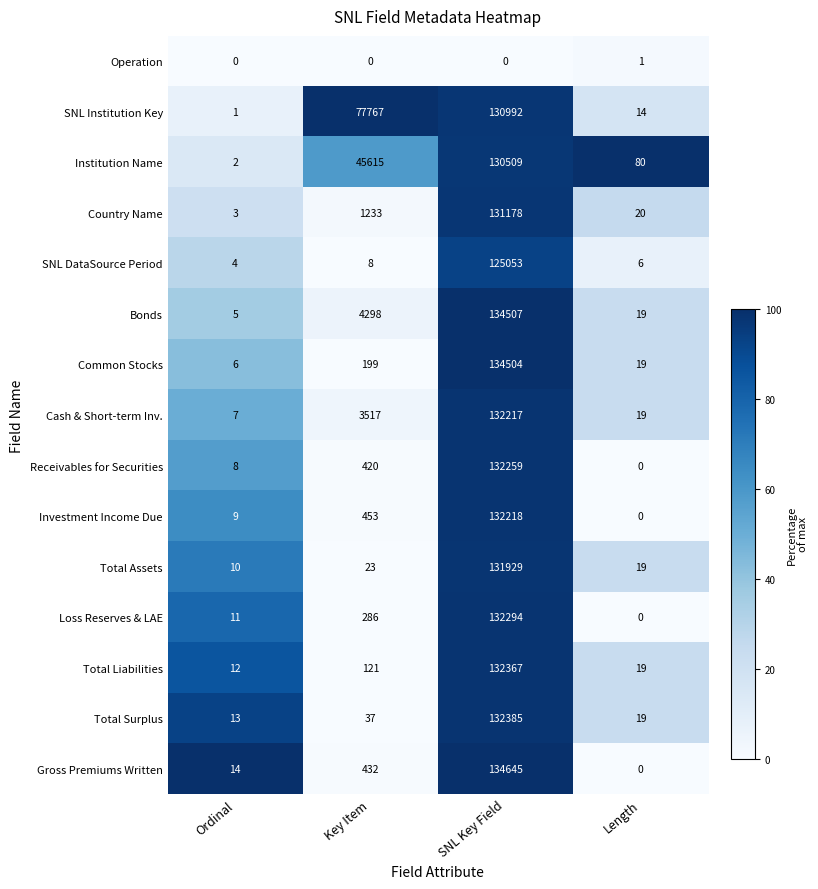

The Cash & Short-term Inv. series shows 19 at Length. True or false?

True